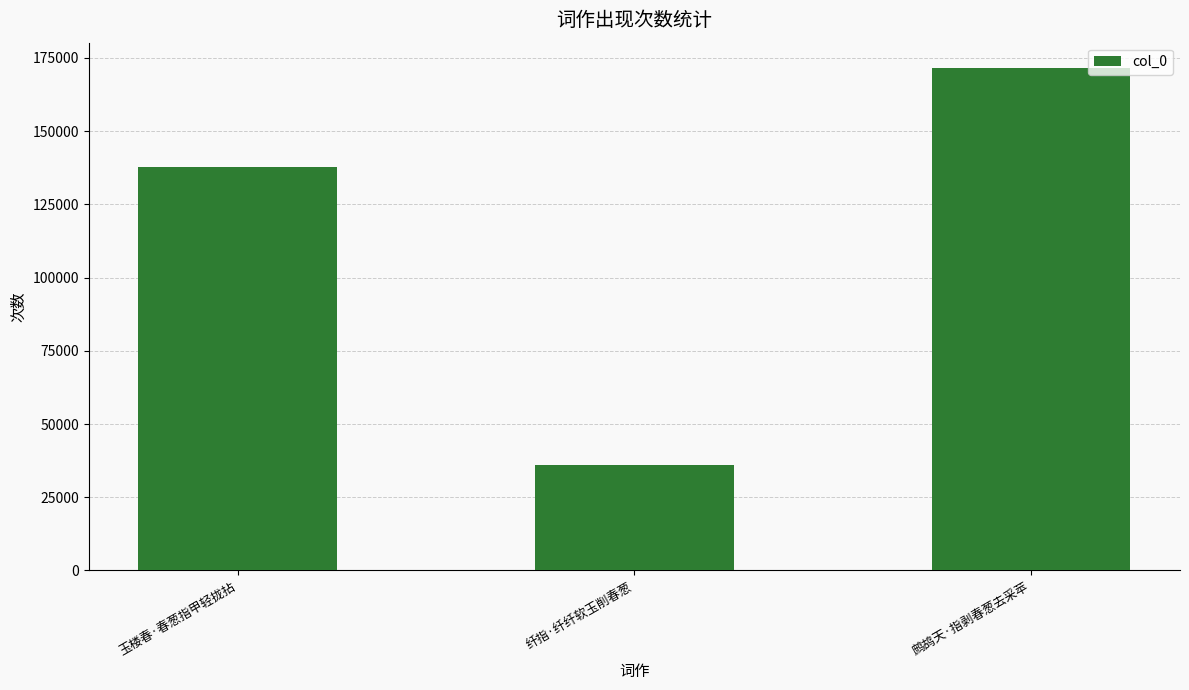

Reading left to right, what are all the values shown in this chart?

137597	36163	171632